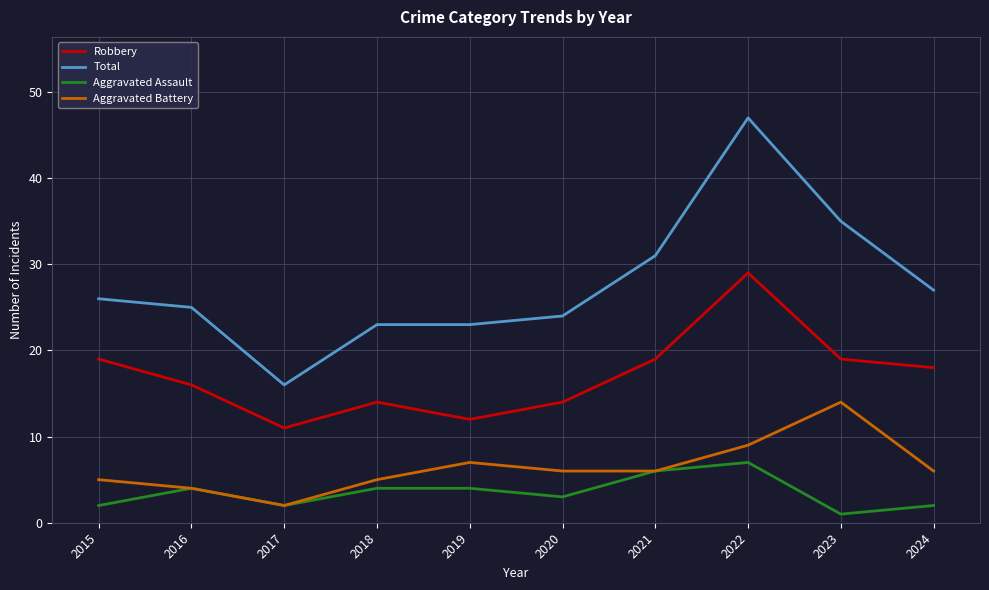

At how many categories does at least one series exceed 33?

2